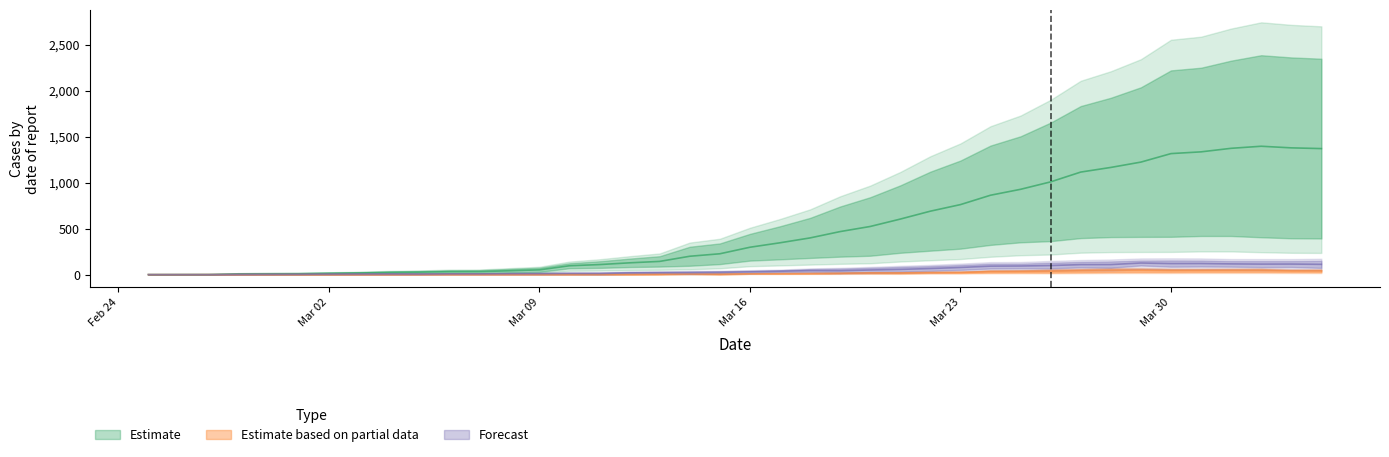

The value of CH at 2020-04-01 is 1374.0. True or false?

True